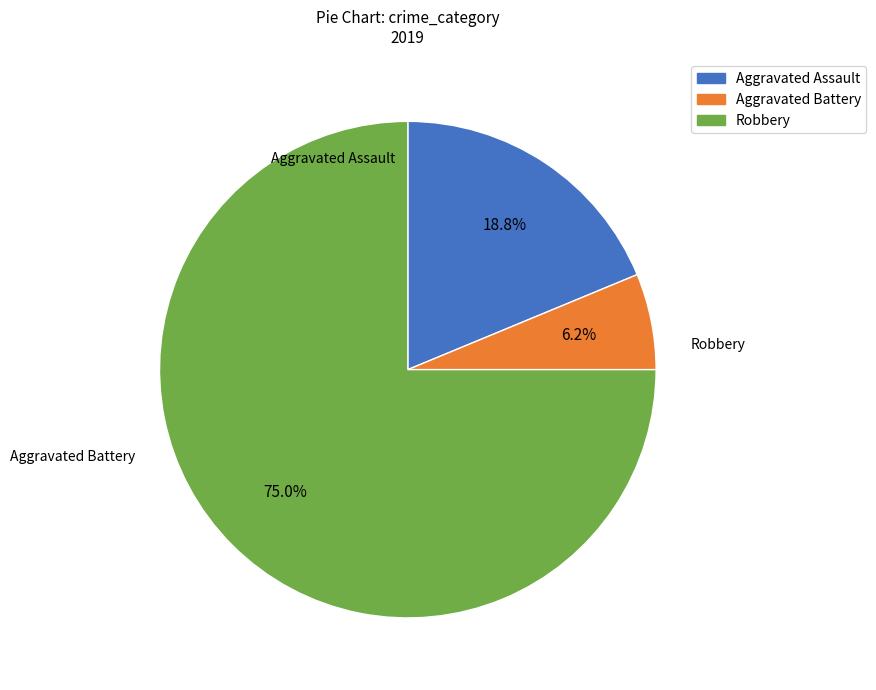

Is the sum of Aggravated Assault and Robbery greater than half?

Yes